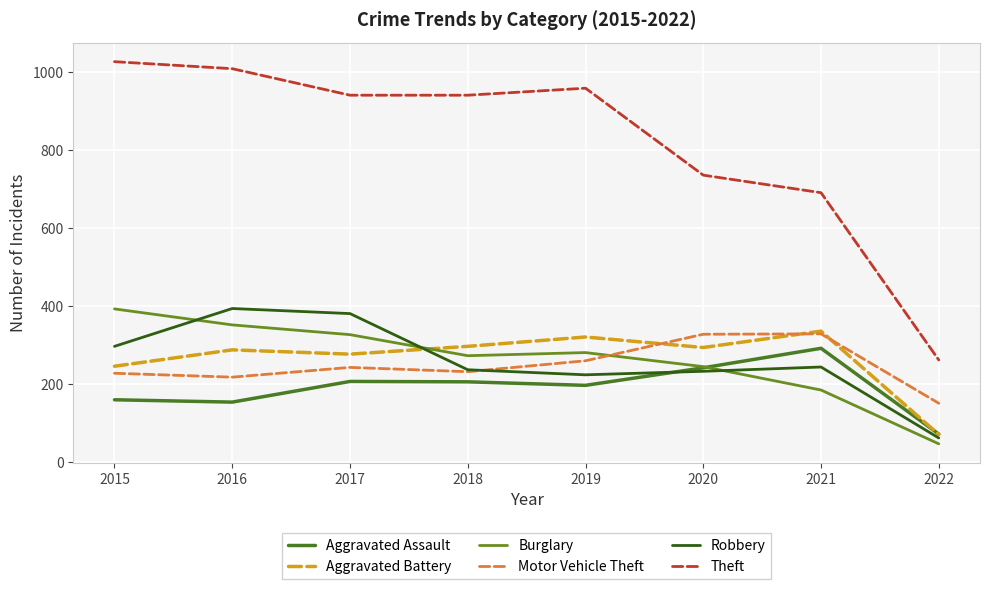

The Motor Vehicle Theft series shows 329 at 2021. True or false?

True